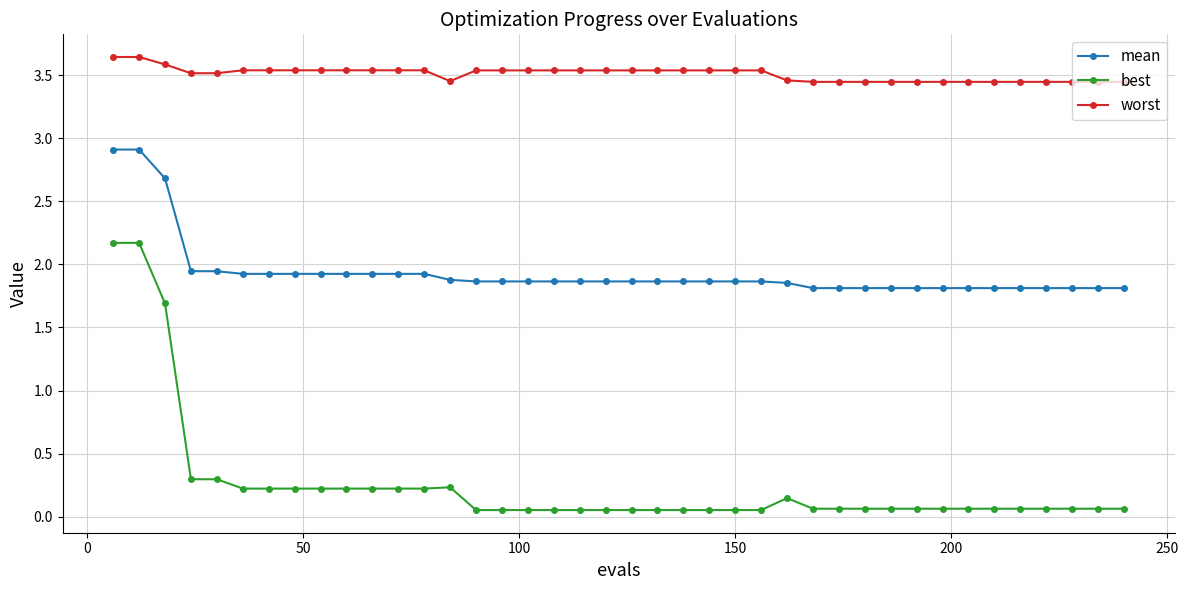

What are all the series names shown in the legend?

mean, best, worst